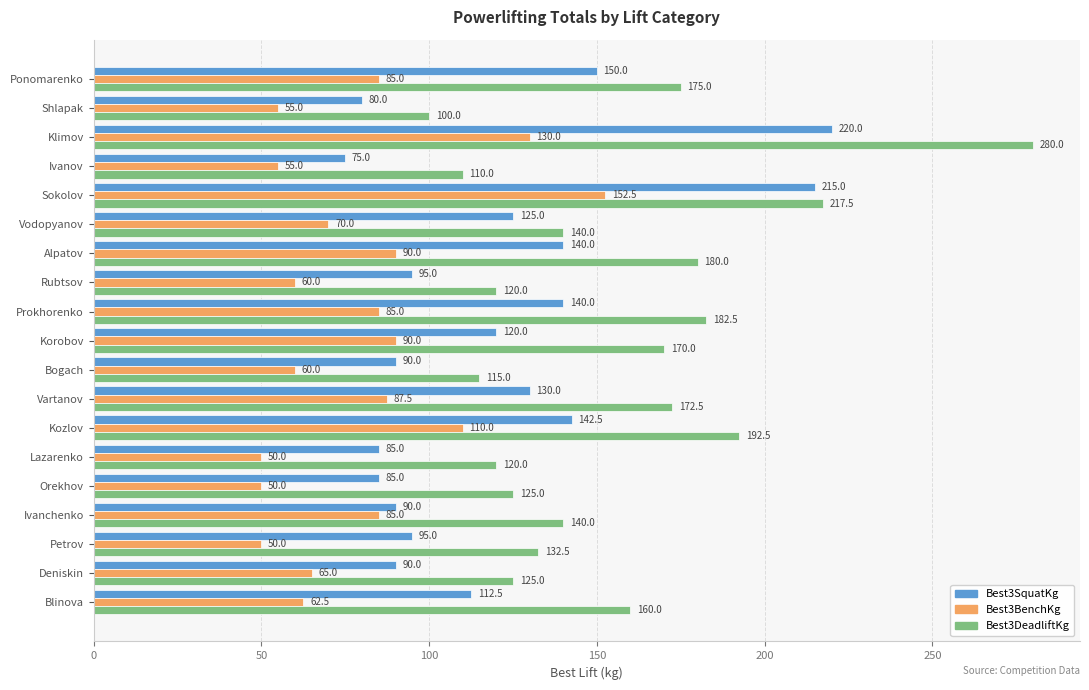

Which series has the largest range (max minus min)?

Best3DeadliftKg